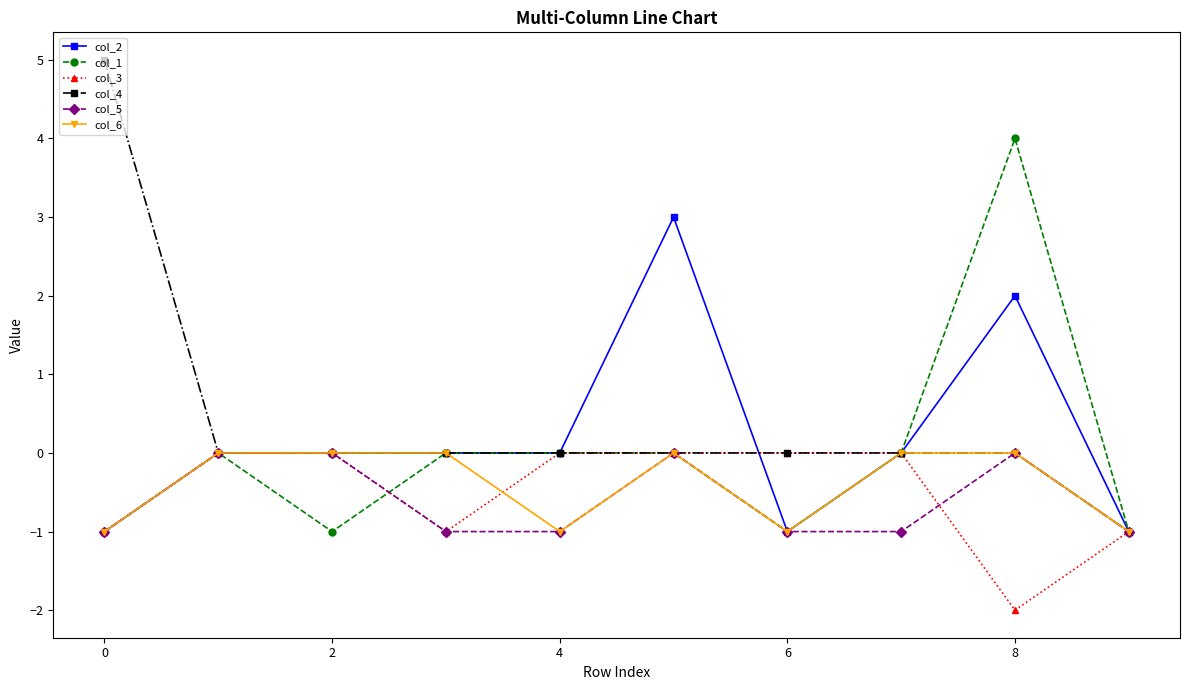

What is the value of the col_6 point at the 5th from the left?

-1